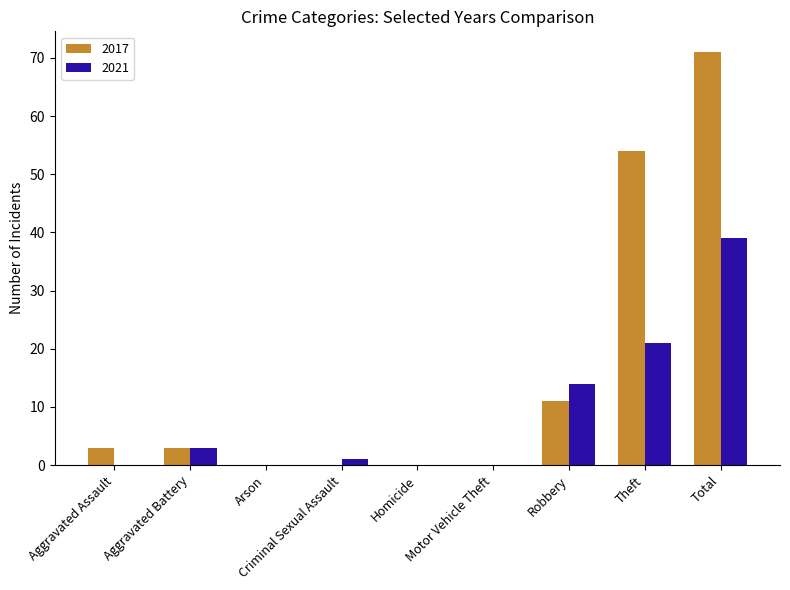

At which category is the sum across all series the highest?

Total